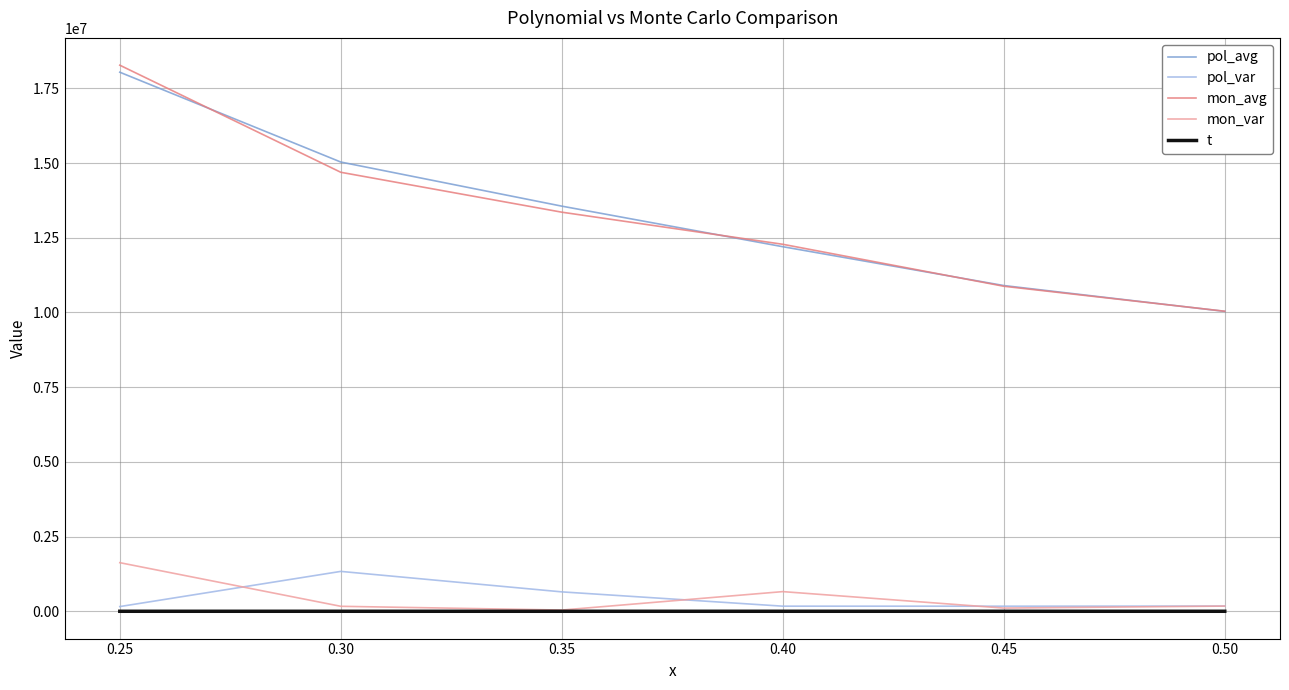

True or false: mon_avg and pol_var intersect in this chart.

False